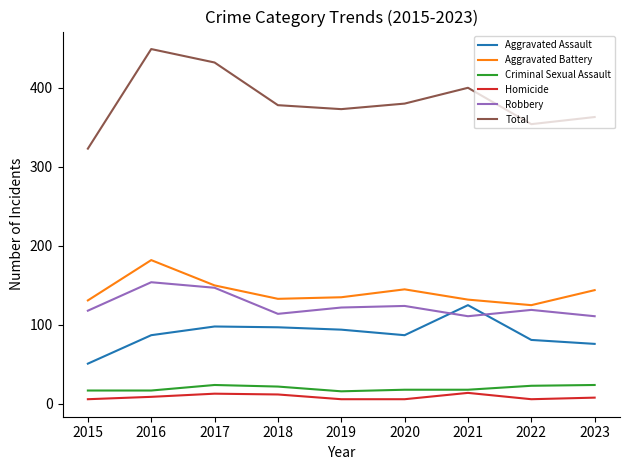

What is the maximum value for Aggravated Assault?

125